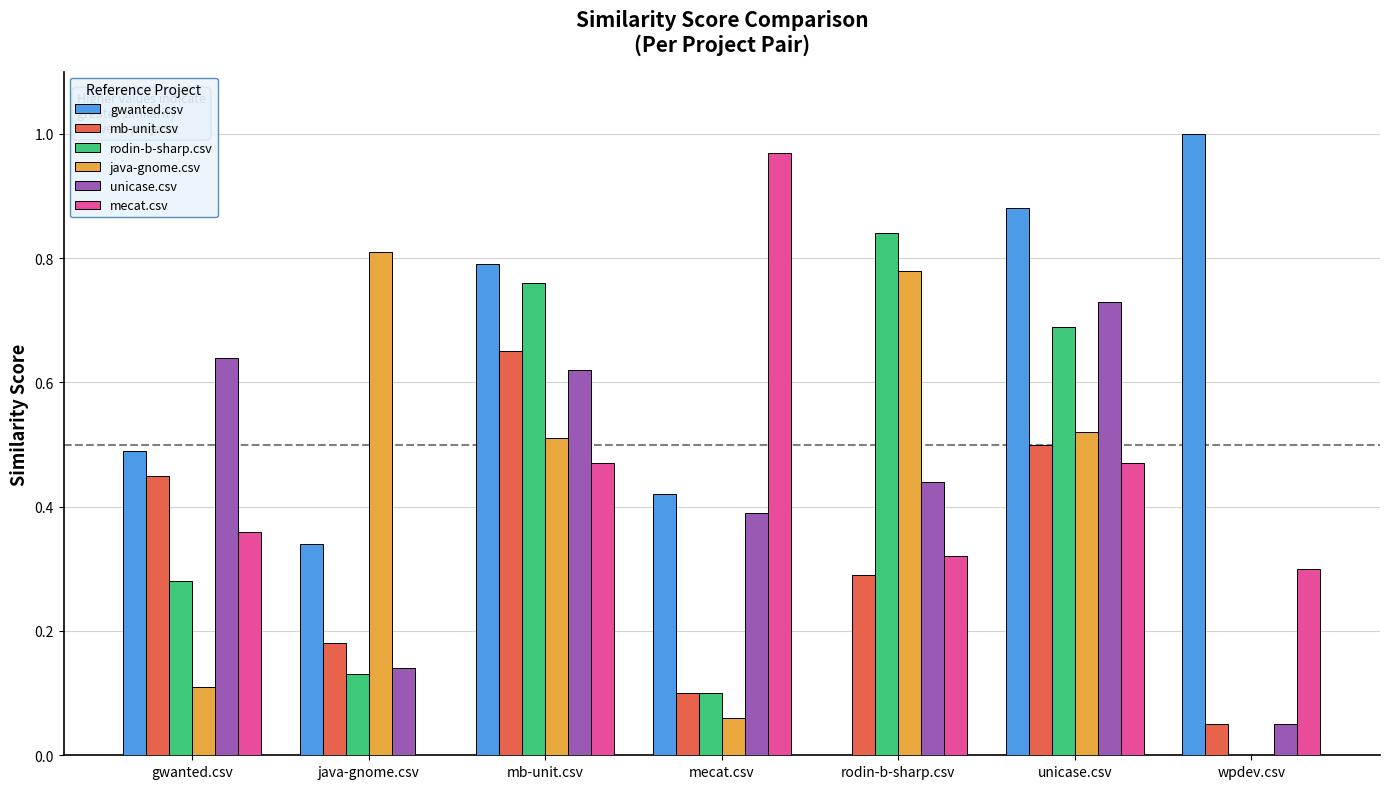

True or false: mb-unit.csv has a value of 0.5 at rodin-b-sharp.csv.

False